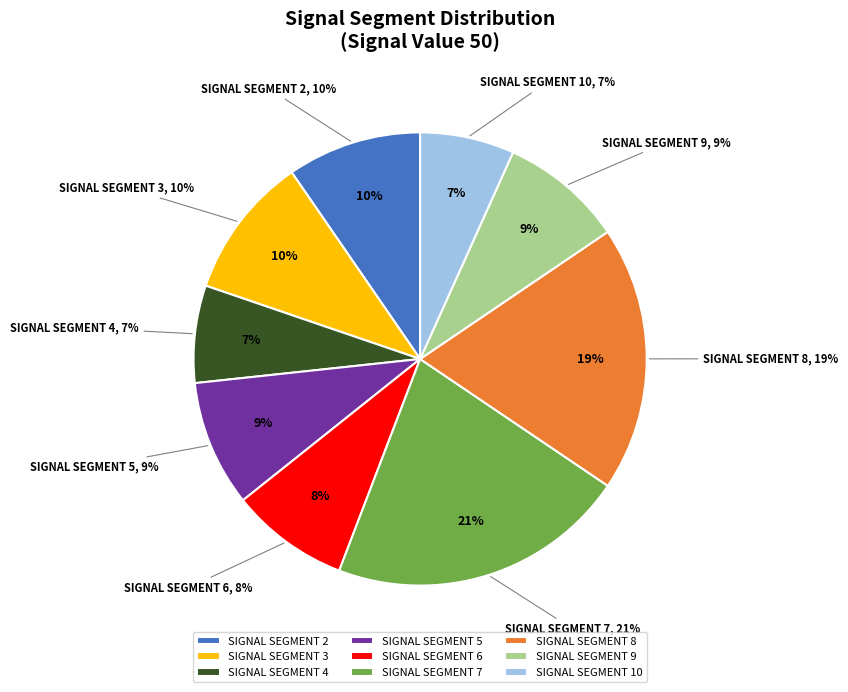

Does signal segment 3 represent more than half of the total?

No